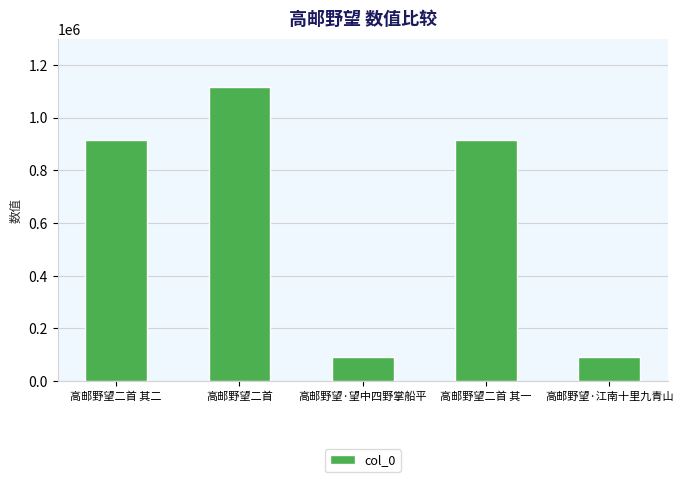

How many bars are there in total?

5